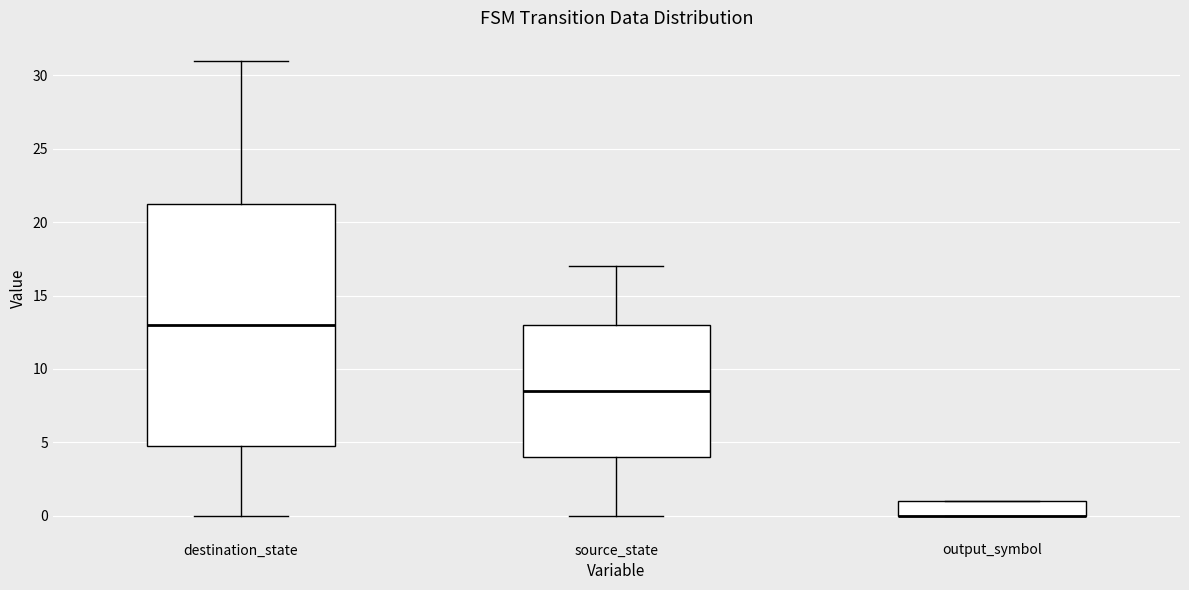

Which box is the tallest, from its lower edge to its upper edge?

destination_state